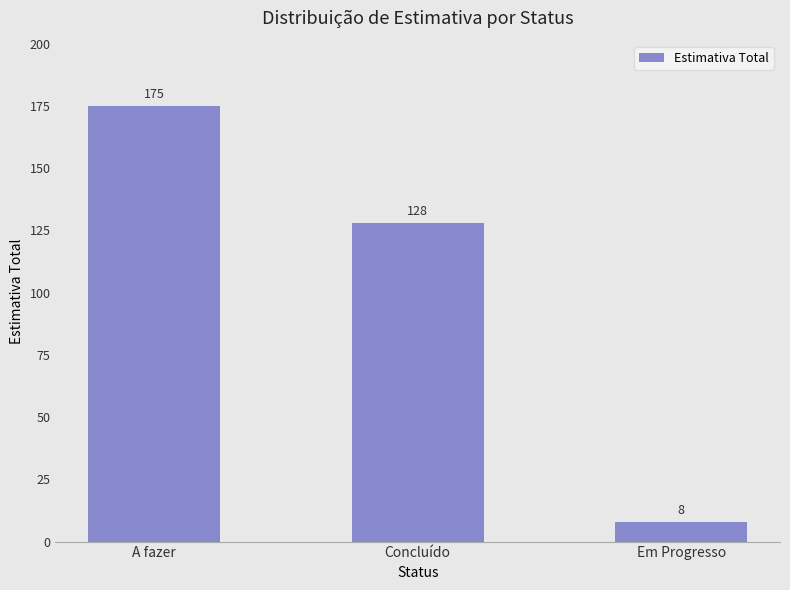

What is the label of the 2nd bar from the right?

Concluído